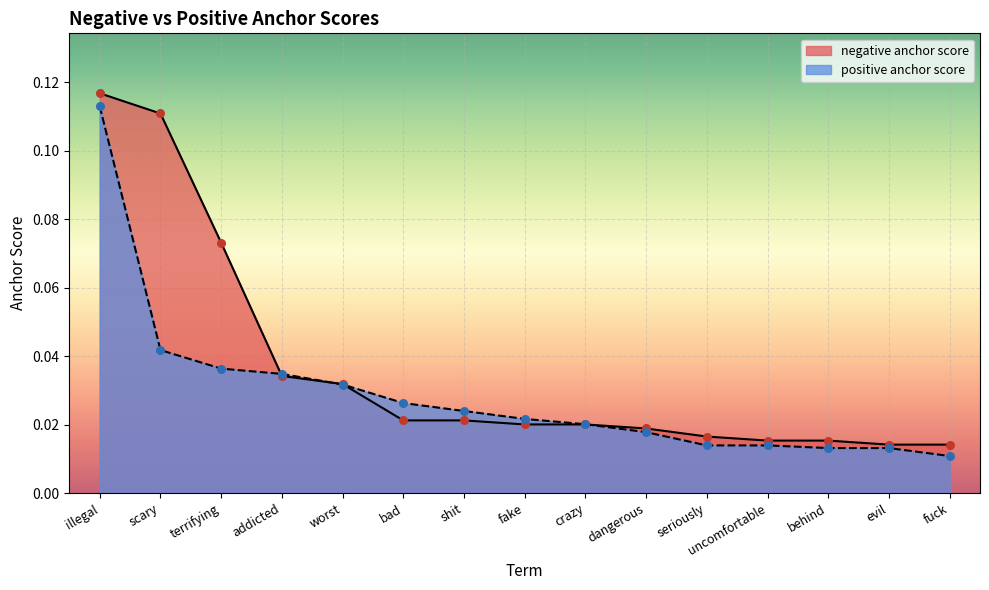

Which series contains the lowest Y value?

positive anchor score